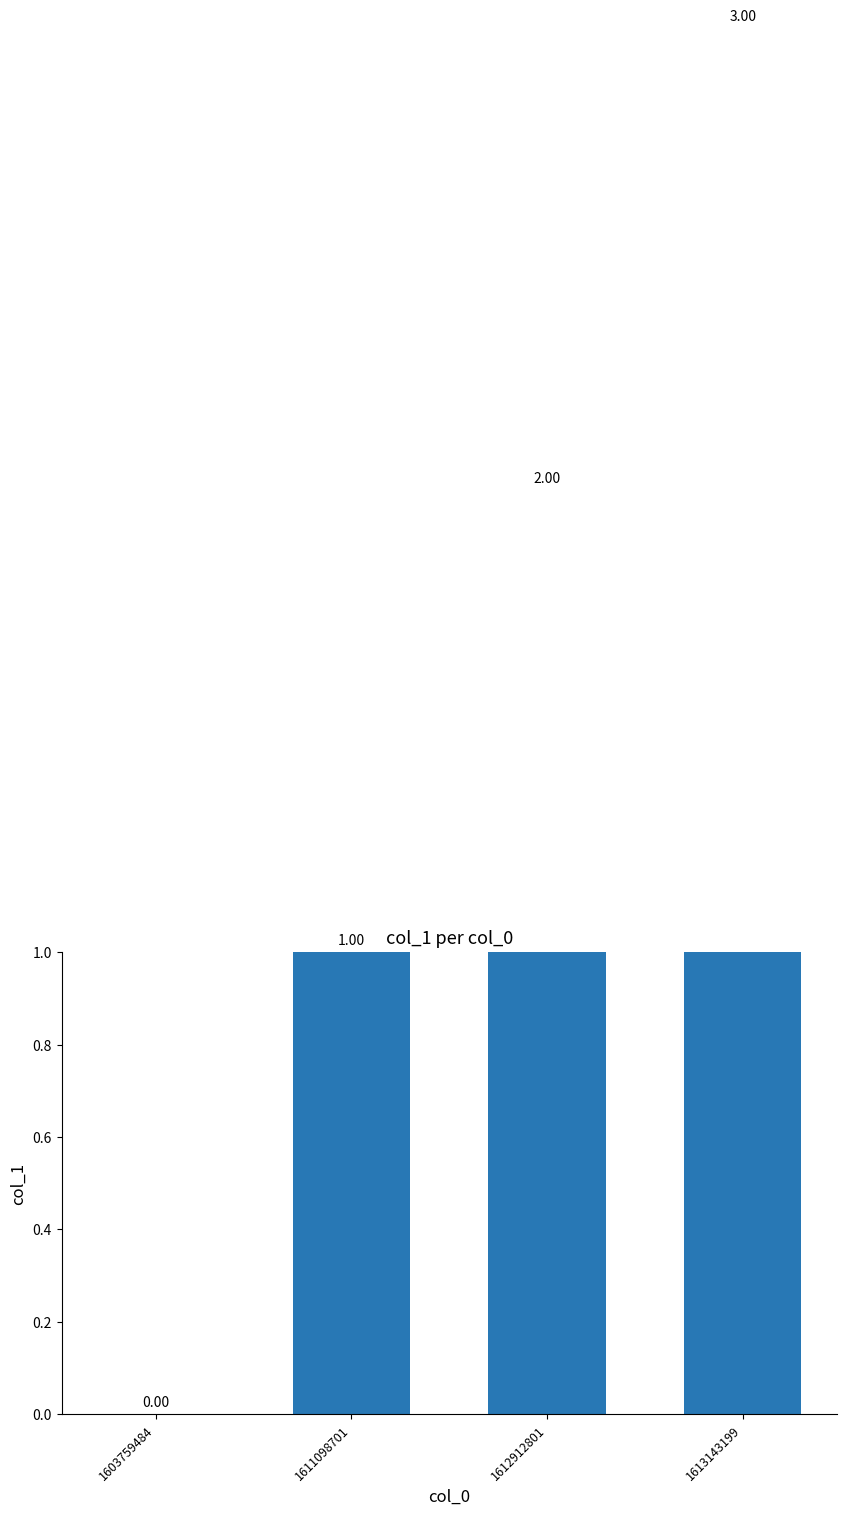

True or false: the data shows 2 at 1612912801.

True